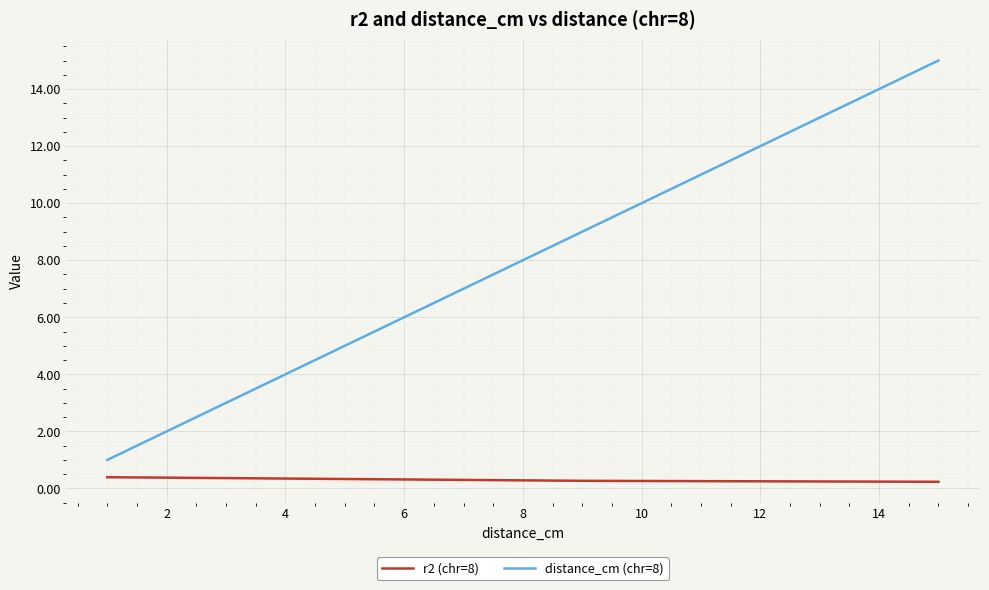

What is the lowest value of the distance_cm (chr=8) series?

1.0